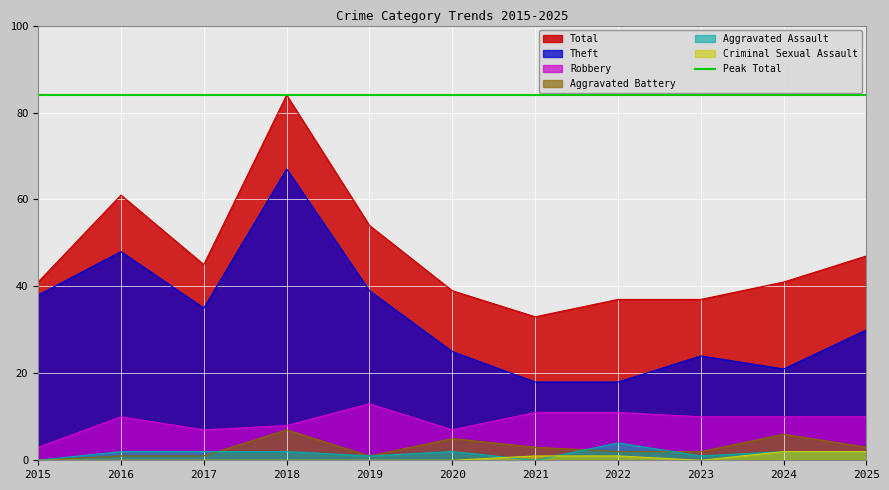

Is it true that Criminal Sexual Assault equals 3 at 2024?

False